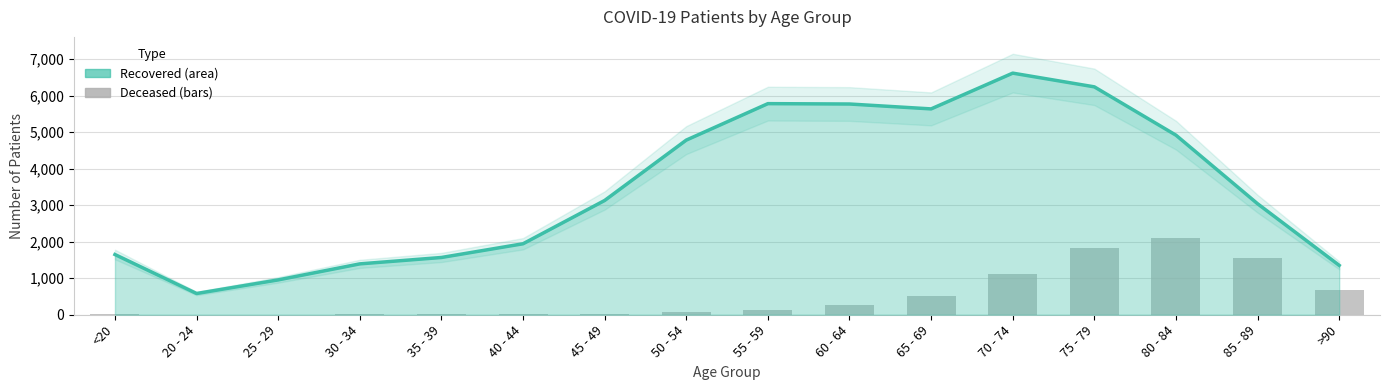

What is the difference between the highest and lowest values at 60 - 64?

5519